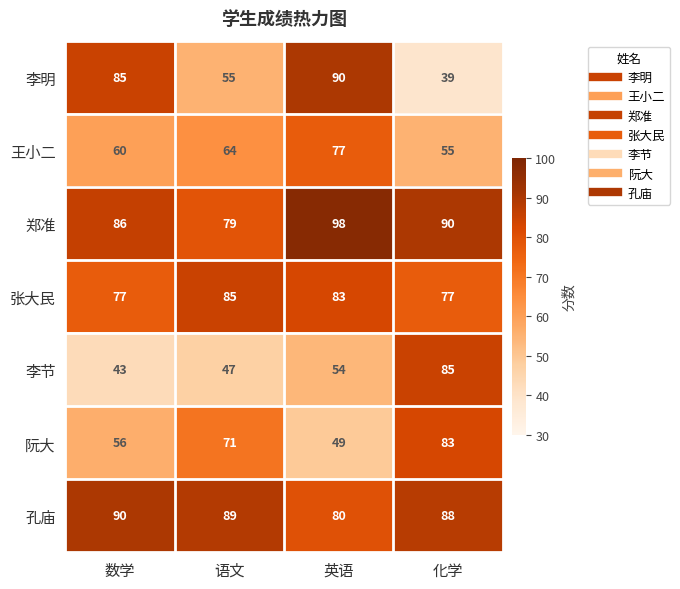

Which series has the largest range (max minus min)?

李明